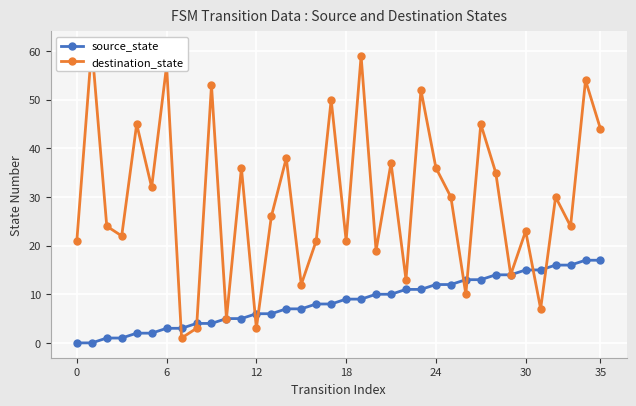

Is it true that source_state equals 13 at 26?

True